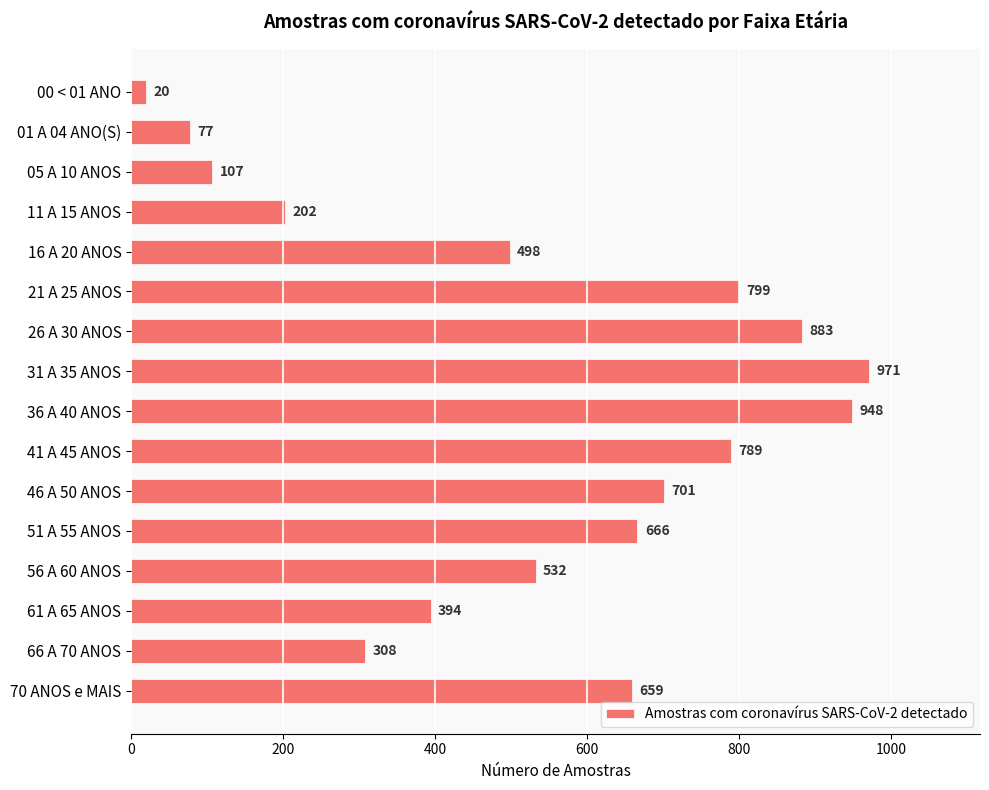

What is the ratio of the value at 46 A 50 ANOS to the value at 26 A 30 ANOS?

0.8